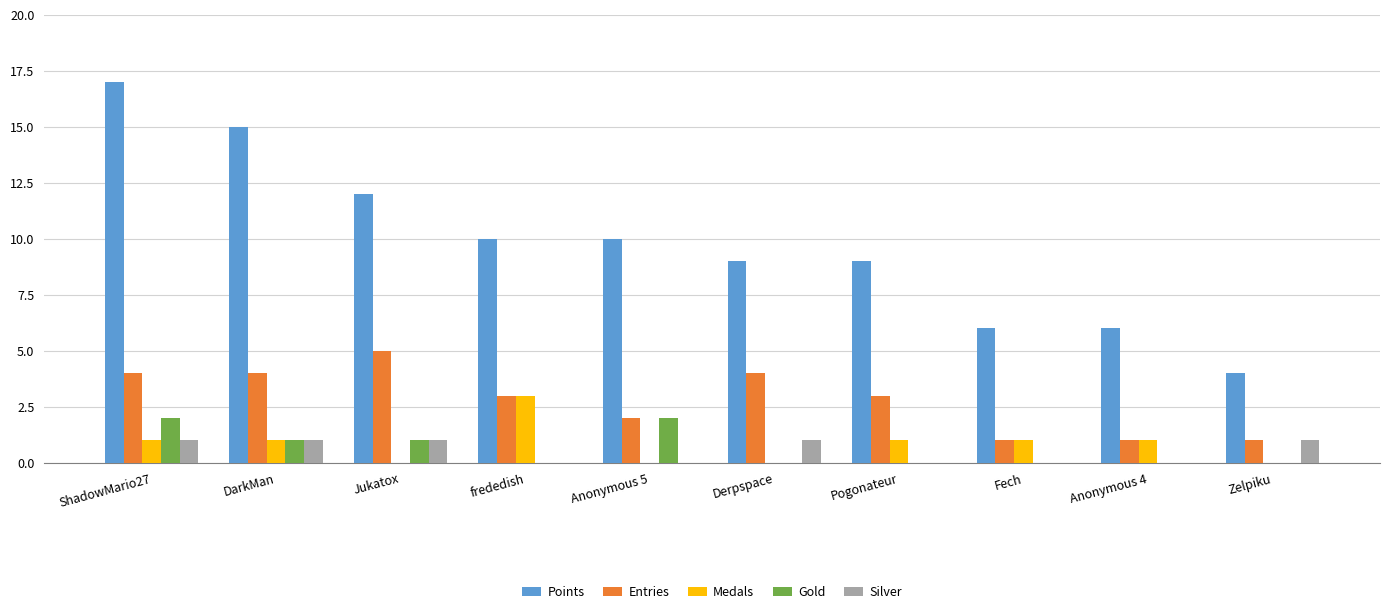

Between Jukatox and Zelpiku, which series saw the biggest shift?

Points